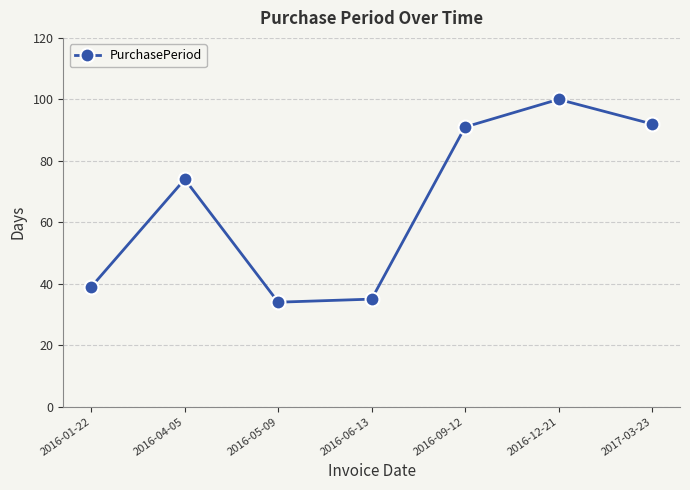

How many points are lower than both their immediate neighbors (excluding endpoints)?

1